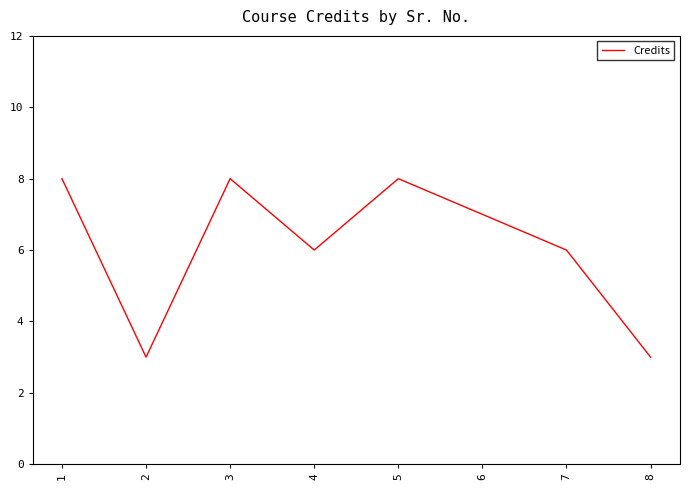

The chart shows a value of 4 at 2. True or false?

False